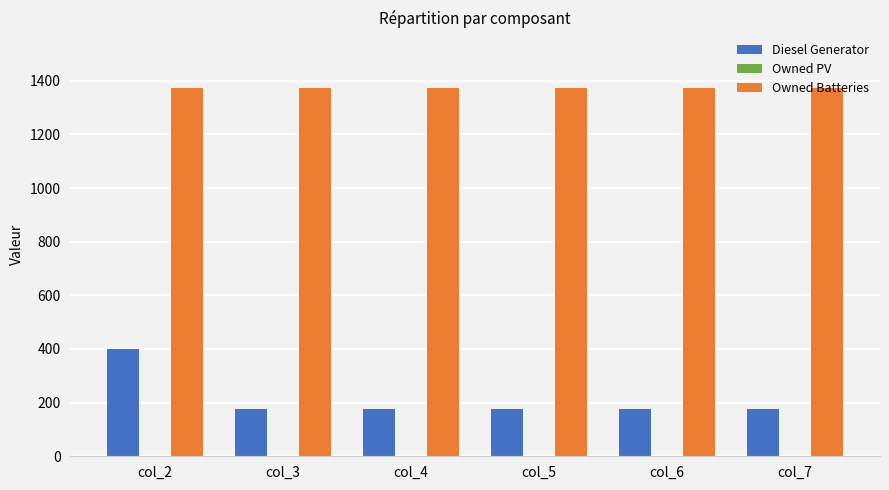

What is the value of the Owned Batteries bar at the 2nd from the left?

1374